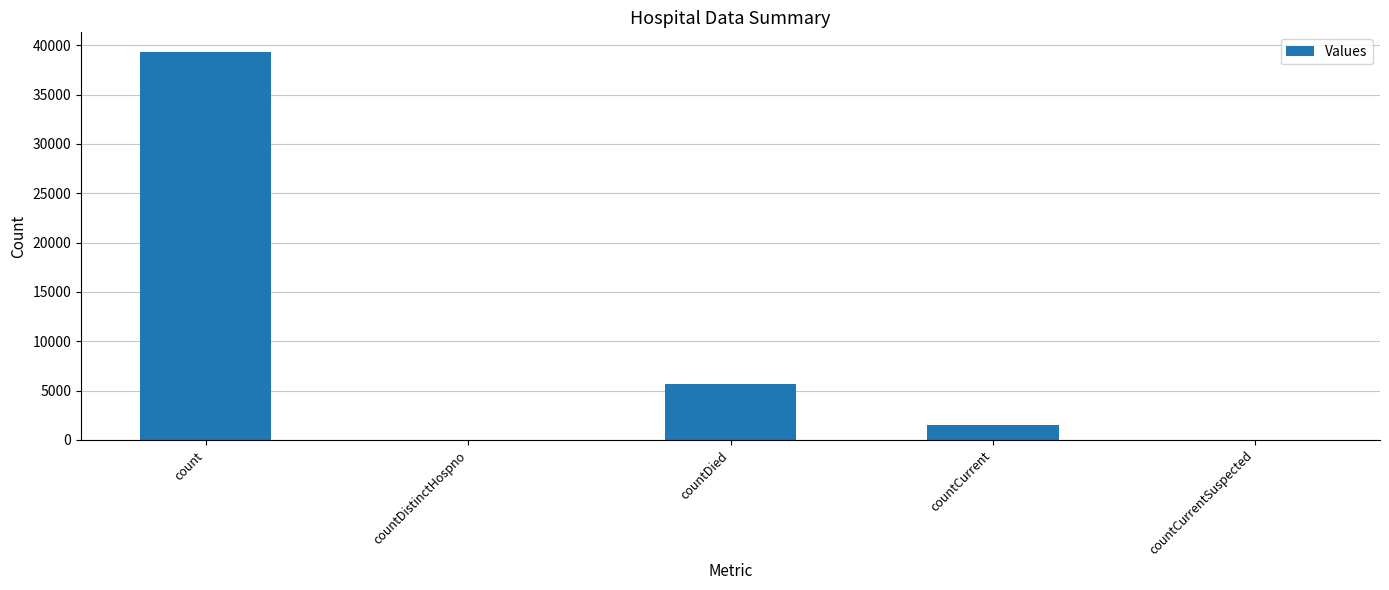

Which category has the highest value across all series?

count